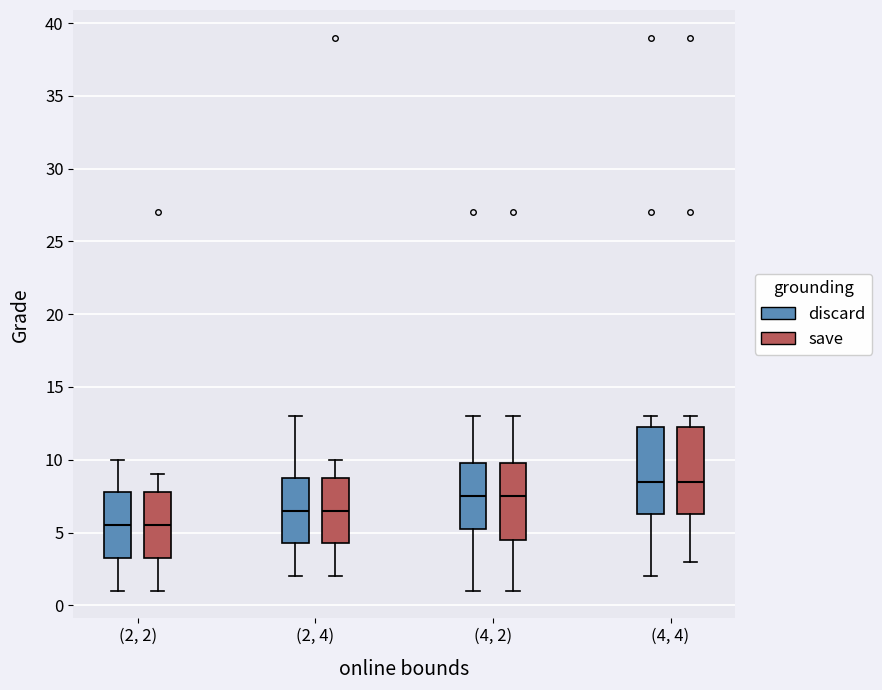

Reading left to right, read every box against the y-axis: the position of its median line, the range the box covers, and the ends of its whiskers. The values are not printed on the chart, so give them approximately, as read against the axis.

(2, 2) (discard): median 5.5, box 3.5 to 8.0, whiskers 1.0 to 10.0
(2, 2) (save): median 5.5, box 3.5 to 8.0, whiskers 1.0 to 9.0
(2, 4) (discard): median 6.5, box 4.5 to 9.0, whiskers 2.0 to 13.0
(2, 4) (save): median 6.5, box 4.5 to 9.0, whiskers 2.0 to 10.0
(4, 2) (discard): median 7.5, box 5.5 to 10.0, whiskers 1.0 to 13.0
(4, 2) (save): median 7.5, box 4.5 to 10.0, whiskers 1.0 to 13.0
(4, 4) (discard): median 8.5, box 6.5 to 12.5, whiskers 2.0 to 13.0
(4, 4) (save): median 8.5, box 6.5 to 12.5, whiskers 3.0 to 13.0